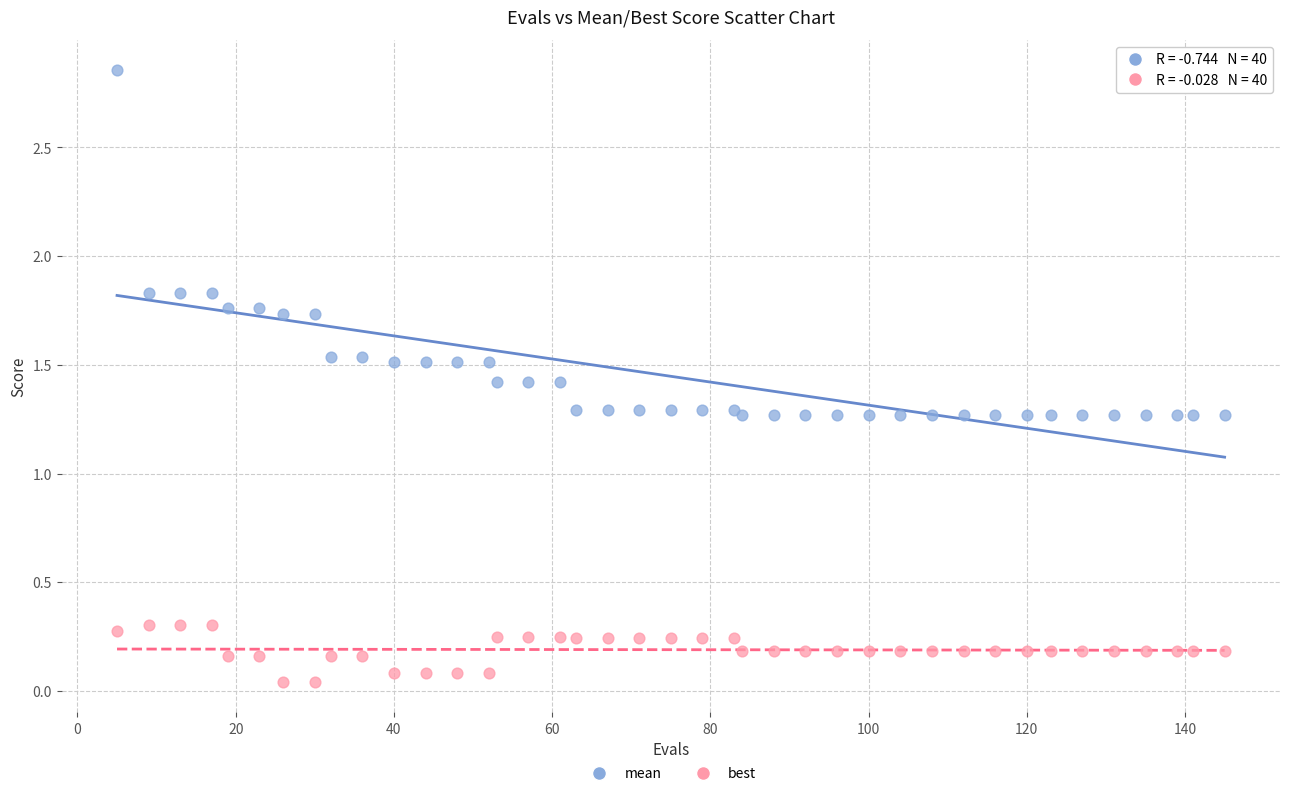

Which series has the widest spread of Y values?

mean